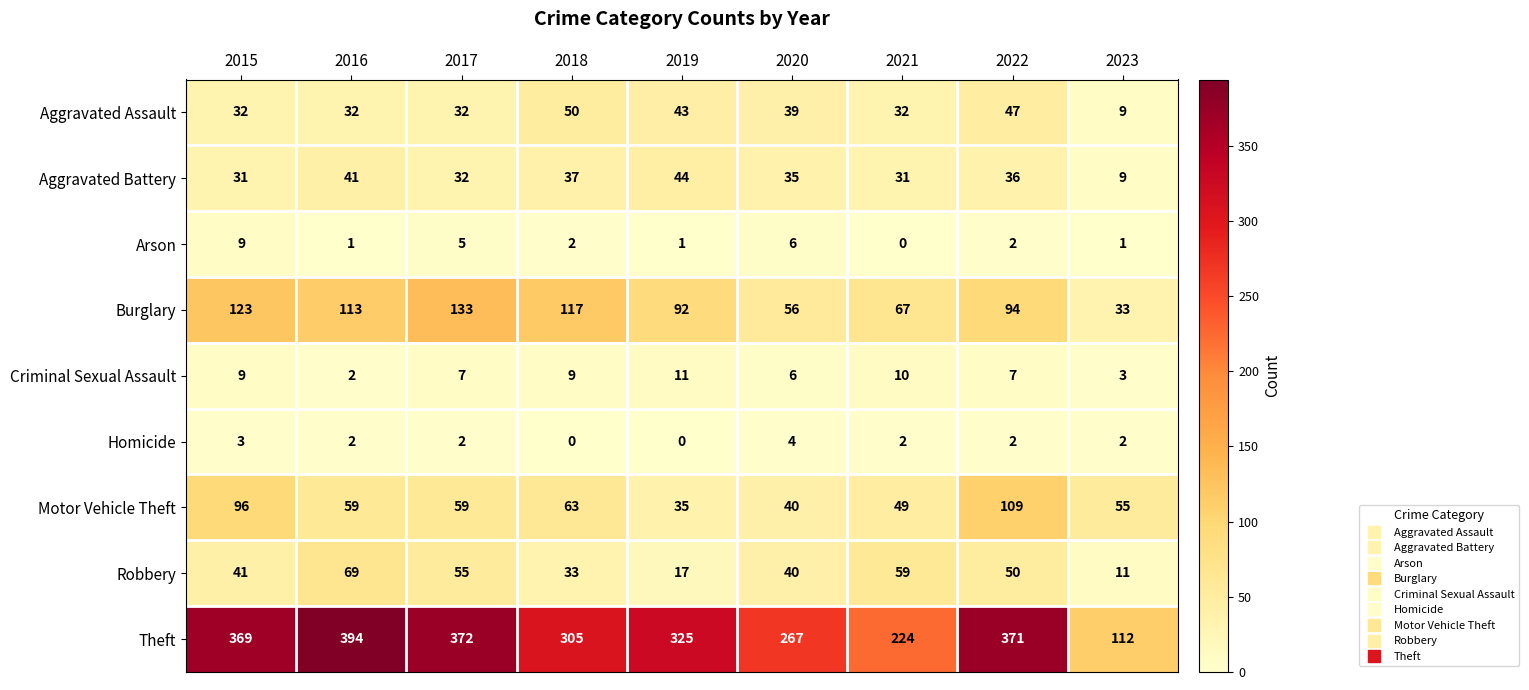

Which series has the largest range (max minus min)?

Theft